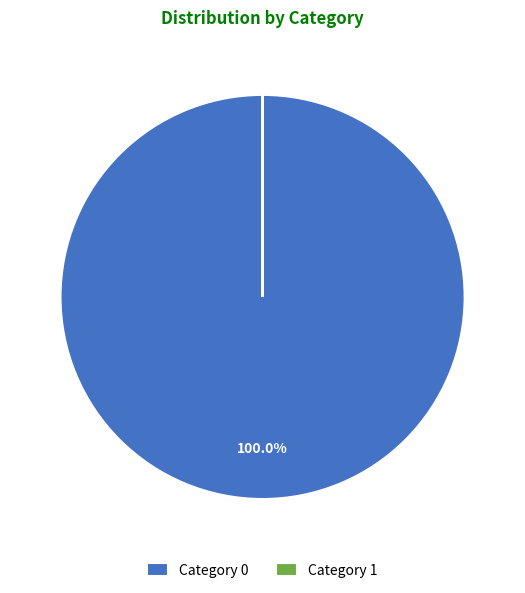

Does Category 0 represent more than half of the total?

Yes